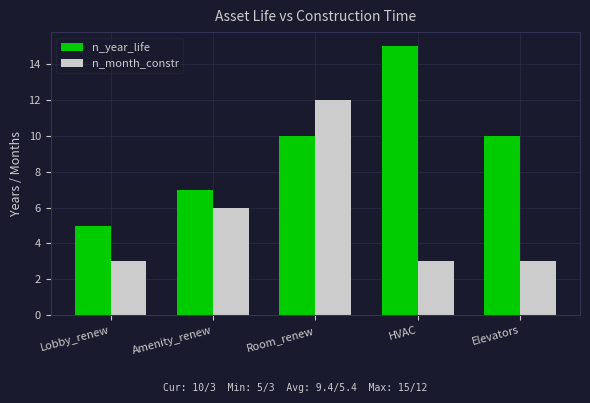

How many n_year_life values are between 7 and 10?

3